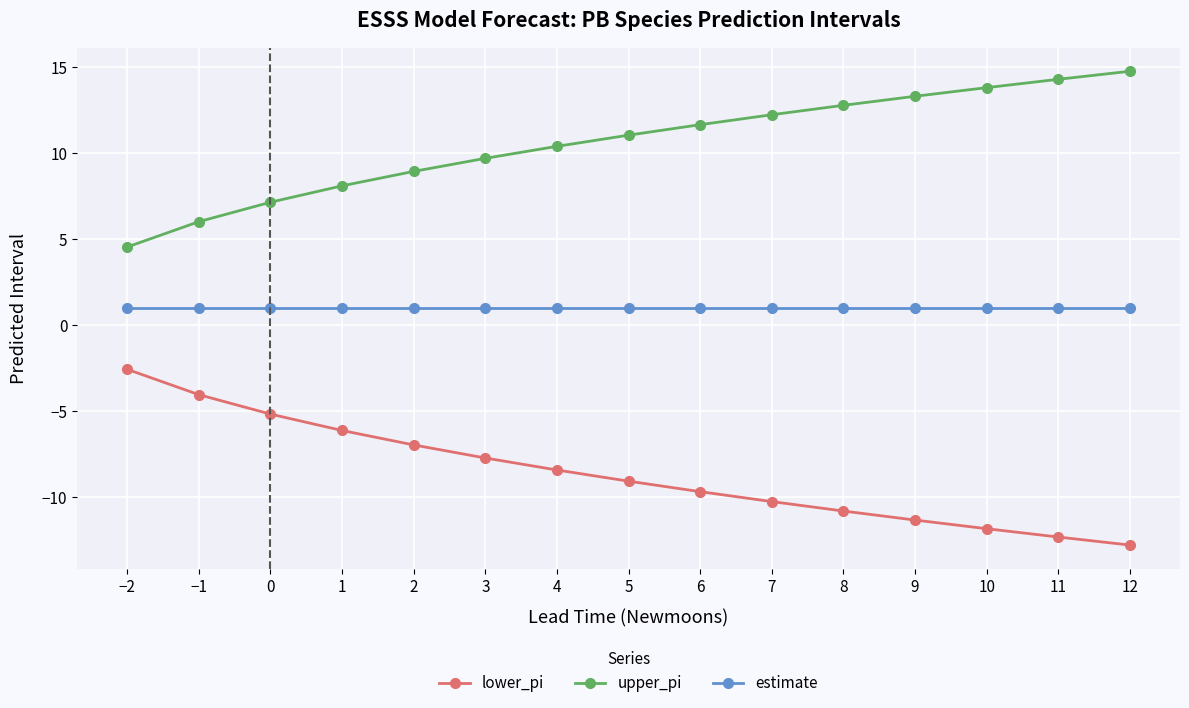

What is the value of the lower_pi point at the 3rd from the left?

-5.2